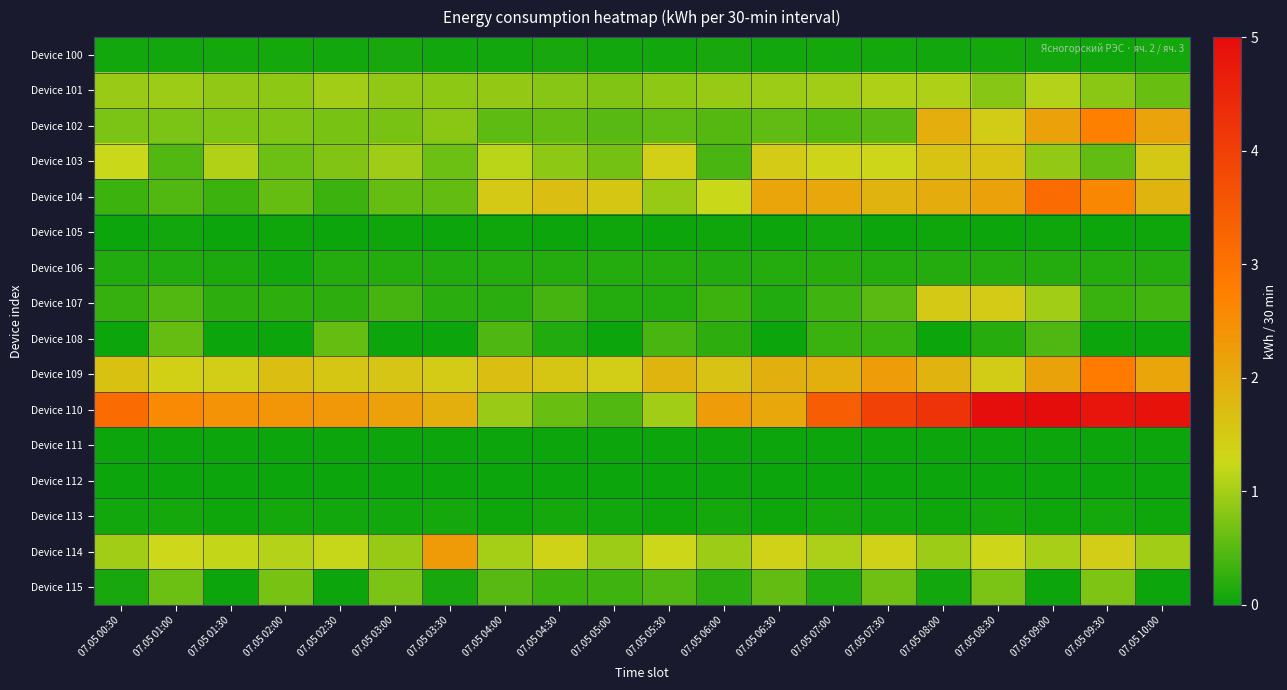

Reading right to left, list all the values displayed in this chart.

Device 100: 07.05 10:00=0.1	07.05 09:30=0.0	07.05 09:00=0.1	07.05 08:30=0.1	07.05 08:00=0.0	07.05 07:30=0.1	07.05 07:00=0.1	07.05 06:30=0.0	07.05 06:00=0.1	07.05 05:30=0.0	07.05 05:00=0.0	07.05 04:30=0.1	07.05 04:00=0.0	07.05 03:30=0.0	07.05 03:00=0.1	07.05 02:30=0.0	07.05 02:00=0.1	07.05 01:30=0.1	07.05 01:00=0.0	07.05 00:30=0.0
Device 101: 07.05 10:00=0.6	07.05 09:30=0.8	07.05 09:00=1.1	07.05 08:30=0.8	07.05 08:00=1.1	07.05 07:30=1.1	07.05 07:00=1.0	07.05 06:30=0.9	07.05 06:00=0.9	07.05 05:30=0.9	07.05 05:00=0.8	07.05 04:30=0.8	07.05 04:00=0.9	07.05 03:30=0.9	07.05 03:00=0.9	07.05 02:30=1.0	07.05 02:00=0.8	07.05 01:30=0.9	07.05 01:00=0.9	07.05 00:30=0.9
Device 102: 07.05 10:00=2.1	07.05 09:30=2.7	07.05 09:00=2.2	07.05 08:30=1.4	07.05 08:00=2.0	07.05 07:30=0.5	07.05 07:00=0.5	07.05 06:30=0.5	07.05 06:00=0.5	07.05 05:30=0.5	07.05 05:00=0.5	07.05 04:30=0.6	07.05 04:00=0.5	07.05 03:30=0.8	07.05 03:00=0.7	07.05 02:30=0.7	07.05 02:00=0.8	07.05 01:30=0.7	07.05 01:00=0.7	07.05 00:30=0.7
Device 103: 07.05 10:00=1.5	07.05 09:30=0.6	07.05 09:00=0.9	07.05 08:30=1.6	07.05 08:00=1.6	07.05 07:30=1.3	07.05 07:00=1.3	07.05 06:30=1.5	07.05 06:00=0.4	07.05 05:30=1.4	07.05 05:00=0.7	07.05 04:30=0.8	07.05 04:00=1.2	07.05 03:30=0.6	07.05 03:00=1.0	07.05 02:30=0.8	07.05 02:00=0.6	07.05 01:30=1.1	07.05 01:00=0.5	07.05 00:30=1.2
Device 104: 07.05 10:00=1.9	07.05 09:30=2.6	07.05 09:00=3.1	07.05 08:30=2.2	07.05 08:00=2.0	07.05 07:30=1.9	07.05 07:00=2.1	07.05 06:30=2.1	07.05 06:00=1.2	07.05 05:30=0.9	07.05 05:00=1.6	07.05 04:30=1.7	07.05 04:00=1.5	07.05 03:30=0.6	07.05 03:00=0.6	07.05 02:30=0.3	07.05 02:00=0.6	07.05 01:30=0.3	07.05 01:00=0.5	07.05 00:30=0.3
Device 105: 07.05 10:00=0.0	07.05 09:30=0.0	07.05 09:00=0.0	07.05 08:30=0.0	07.05 08:00=0.0	07.05 07:30=0.0	07.05 07:00=0.0	07.05 06:30=0.0	07.05 06:00=0.0	07.05 05:30=0.0	07.05 05:00=0.0	07.05 04:30=0.0	07.05 04:00=0.0	07.05 03:30=0.0	07.05 03:00=0.0	07.05 02:30=0.0	07.05 02:00=0.0	07.05 01:30=0.0	07.05 01:00=0.0	07.05 00:30=0.0
Device 106: 07.05 10:00=0.2	07.05 09:30=0.2	07.05 09:00=0.2	07.05 08:30=0.2	07.05 08:00=0.2	07.05 07:30=0.2	07.05 07:00=0.2	07.05 06:30=0.2	07.05 06:00=0.2	07.05 05:30=0.2	07.05 05:00=0.2	07.05 04:30=0.2	07.05 04:00=0.2	07.05 03:30=0.2	07.05 03:00=0.2	07.05 02:30=0.2	07.05 02:00=0.0	07.05 01:30=0.1	07.05 01:00=0.2	07.05 00:30=0.2
Device 107: 07.05 10:00=0.4	07.05 09:30=0.3	07.05 09:00=1.0	07.05 08:30=1.5	07.05 08:00=1.5	07.05 07:30=0.5	07.05 07:00=0.3	07.05 06:30=0.2	07.05 06:00=0.3	07.05 05:30=0.2	07.05 05:00=0.2	07.05 04:30=0.4	07.05 04:00=0.2	07.05 03:30=0.2	07.05 03:00=0.4	07.05 02:30=0.2	07.05 02:00=0.2	07.05 01:30=0.2	07.05 01:00=0.5	07.05 00:30=0.3
Device 108: 07.05 10:00=0.0	07.05 09:30=0.0	07.05 09:00=0.4	07.05 08:30=0.2	07.05 08:00=0.0	07.05 07:30=0.3	07.05 07:00=0.3	07.05 06:30=0.0	07.05 06:00=0.2	07.05 05:30=0.4	07.05 05:00=0.0	07.05 04:30=0.1	07.05 04:00=0.4	07.05 03:30=0.0	07.05 03:00=0.0	07.05 02:30=0.6	07.05 02:00=0.0	07.05 01:30=0.0	07.05 01:00=0.6	07.05 00:30=0.0
Device 109: 07.05 10:00=2.1	07.05 09:30=2.8	07.05 09:00=2.2	07.05 08:30=1.5	07.05 08:00=1.9	07.05 07:30=2.2	07.05 07:00=1.9	07.05 06:30=1.9	07.05 06:00=1.6	07.05 05:30=1.9	07.05 05:00=1.4	07.05 04:30=1.6	07.05 04:00=1.7	07.05 03:30=1.5	07.05 03:00=1.6	07.05 02:30=1.5	07.05 02:00=1.7	07.05 01:30=1.4	07.05 01:00=1.4	07.05 00:30=1.6
Device 110: 07.05 10:00=4.8	07.05 09:30=4.8	07.05 09:00=5.0	07.05 08:30=4.9	07.05 08:00=4.2	07.05 07:30=4.0	07.05 07:00=3.4	07.05 06:30=2.1	07.05 06:00=2.2	07.05 05:30=1.0	07.05 05:00=0.5	07.05 04:30=0.6	07.05 04:00=0.9	07.05 03:30=1.9	07.05 03:00=2.2	07.05 02:30=2.3	07.05 02:00=2.4	07.05 01:30=2.4	07.05 01:00=2.5	07.05 00:30=3.1
Device 111: 07.05 10:00=0.0	07.05 09:30=0.0	07.05 09:00=0.0	07.05 08:30=0.0	07.05 08:00=0.0	07.05 07:30=0.0	07.05 07:00=0.0	07.05 06:30=0.0	07.05 06:00=0.0	07.05 05:30=0.0	07.05 05:00=0.0	07.05 04:30=0.0	07.05 04:00=0.0	07.05 03:30=0.0	07.05 03:00=0.0	07.05 02:30=0.0	07.05 02:00=0.0	07.05 01:30=0.0	07.05 01:00=0.0	07.05 00:30=0.0
Device 112: 07.05 10:00=0.0	07.05 09:30=0.0	07.05 09:00=0.0	07.05 08:30=0.0	07.05 08:00=0.0	07.05 07:30=0.0	07.05 07:00=0.0	07.05 06:30=0.0	07.05 06:00=0.0	07.05 05:30=0.0	07.05 05:00=0.0	07.05 04:30=0.0	07.05 04:00=0.0	07.05 03:30=0.0	07.05 03:00=0.0	07.05 02:30=0.0	07.05 02:00=0.0	07.05 01:30=0.0	07.05 01:00=0.0	07.05 00:30=0.0
Device 113: 07.05 10:00=0.0	07.05 09:30=0.1	07.05 09:00=0.0	07.05 08:30=0.1	07.05 08:00=0.0	07.05 07:30=0.0	07.05 07:00=0.1	07.05 06:30=0.0	07.05 06:00=0.1	07.05 05:30=0.0	07.05 05:00=0.0	07.05 04:30=0.1	07.05 04:00=0.0	07.05 03:30=0.1	07.05 03:00=0.0	07.05 02:30=0.0	07.05 02:00=0.1	07.05 01:30=0.0	07.05 01:00=0.1	07.05 00:30=0.0
Device 114: 07.05 10:00=1.0	07.05 09:30=1.4	07.05 09:00=1.0	07.05 08:30=1.3	07.05 08:00=0.9	07.05 07:30=1.3	07.05 07:00=1.0	07.05 06:30=1.4	07.05 06:00=1.0	07.05 05:30=1.3	07.05 05:00=0.9	07.05 04:30=1.3	07.05 04:00=1.0	07.05 03:30=2.3	07.05 03:00=0.9	07.05 02:30=1.2	07.05 02:00=1.1	07.05 01:30=1.2	07.05 01:00=1.3	07.05 00:30=1.0
Device 115: 07.05 10:00=0.0	07.05 09:30=0.8	07.05 09:00=0.0	07.05 08:30=0.7	07.05 08:00=0.0	07.05 07:30=0.7	07.05 07:00=0.1	07.05 06:30=0.6	07.05 06:00=0.2	07.05 05:30=0.5	07.05 05:00=0.3	07.05 04:30=0.3	07.05 04:00=0.5	07.05 03:30=0.1	07.05 03:00=0.7	07.05 02:30=0.0	07.05 02:00=0.7	07.05 01:30=0.0	07.05 01:00=0.6	07.05 00:30=0.1